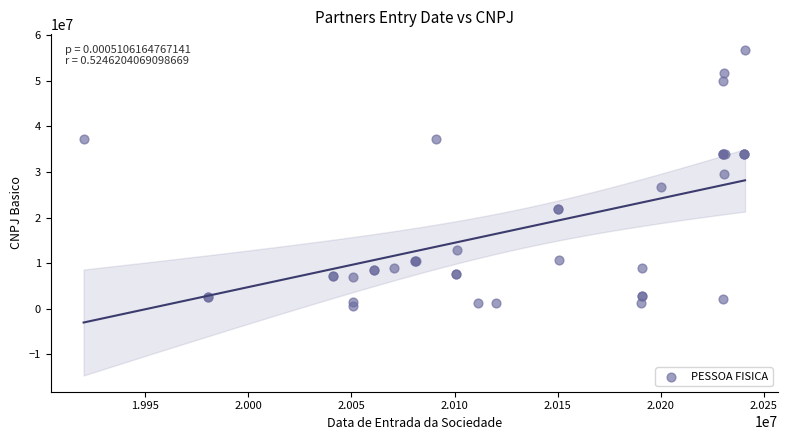

What Y value in the scatter plot is closest to 28587092?

29549967